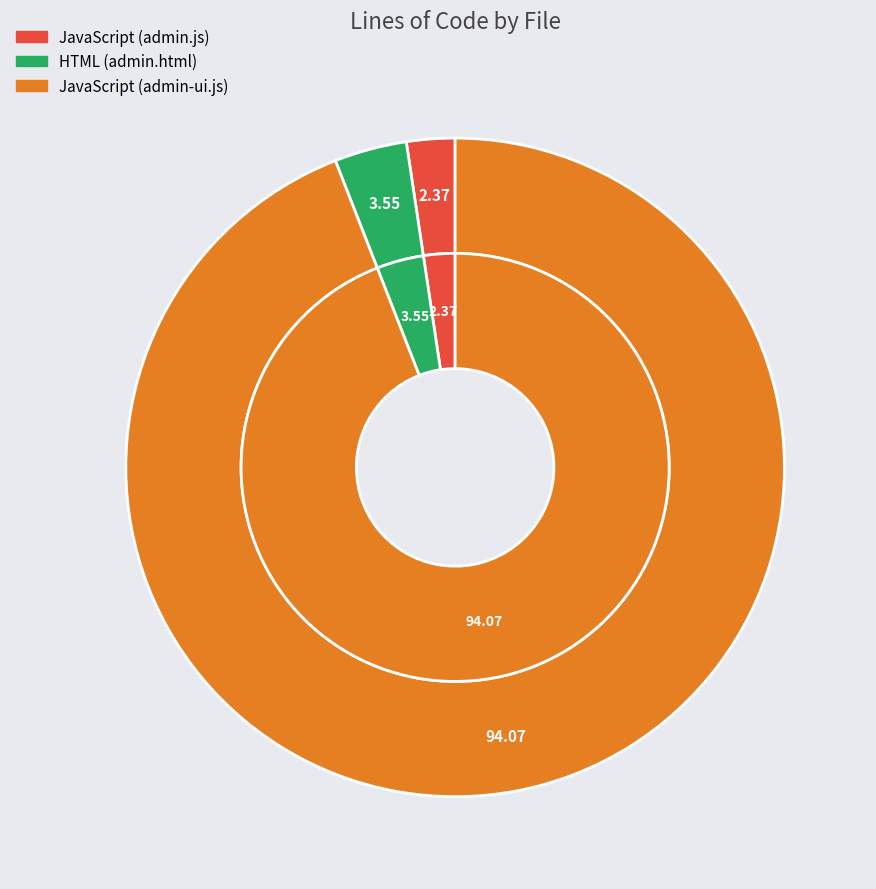

Rank the categories by value from highest to lowest.

JavaScript (admin-ui.js), HTML (admin.html), JavaScript (admin.js)